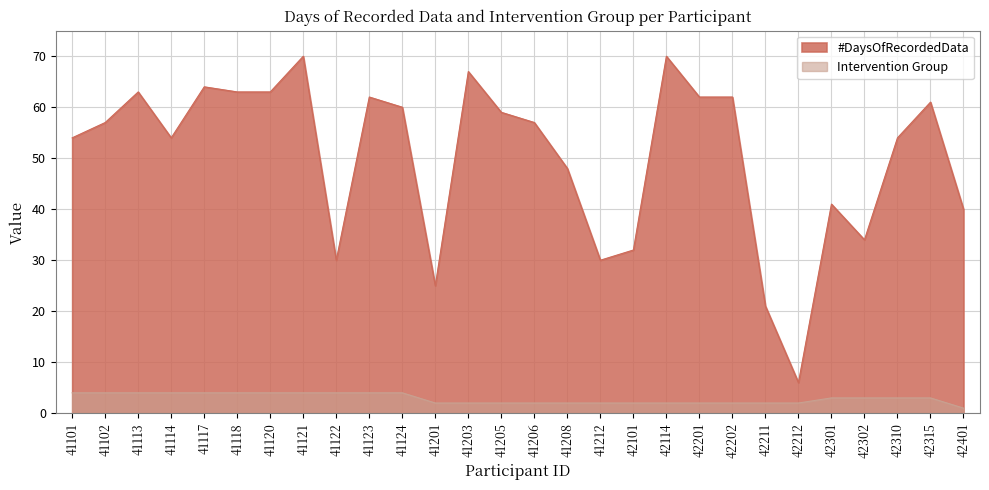

How many data points in #DaysOfRecordedData are less than 57?

13